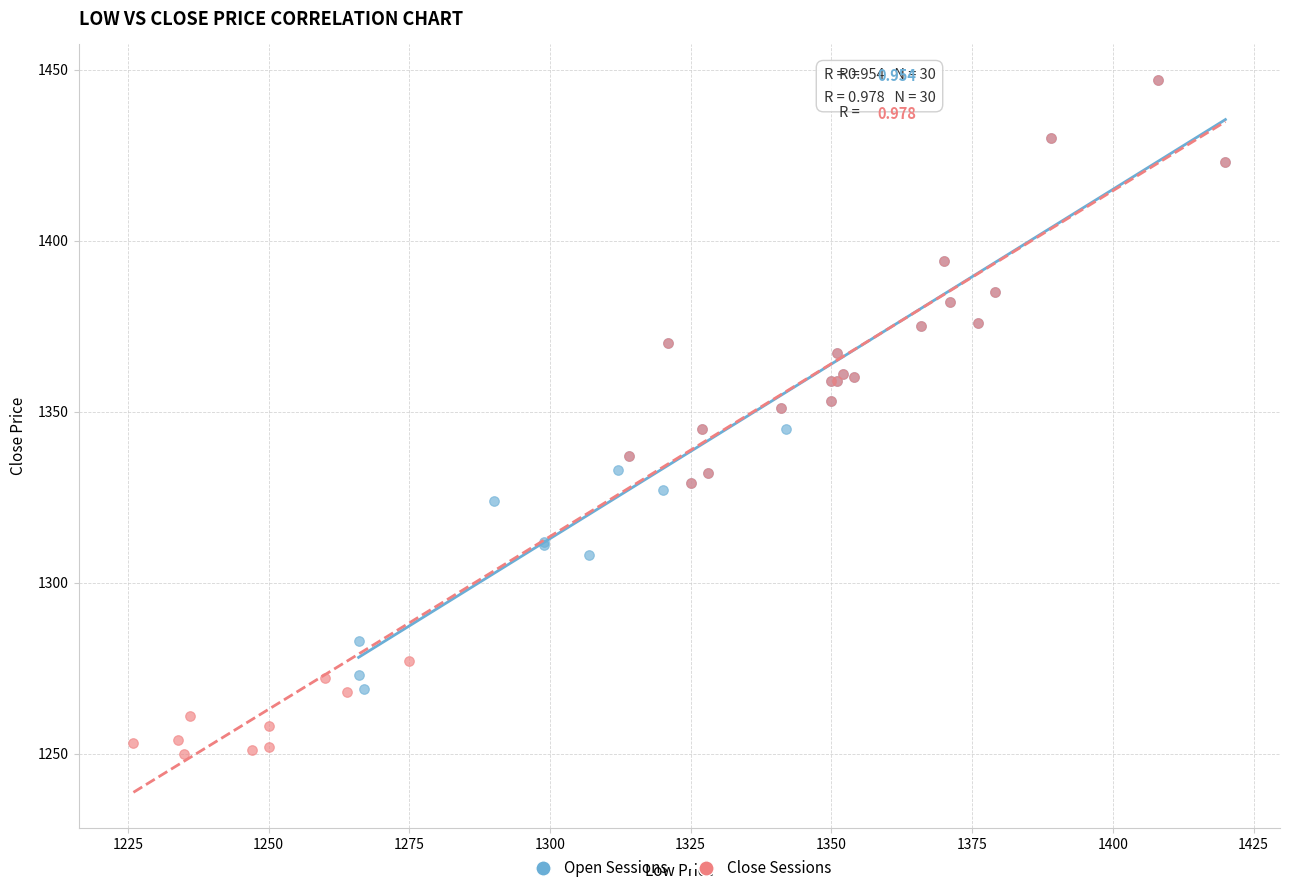

Which series contains the lowest Y value?

Close Sessions